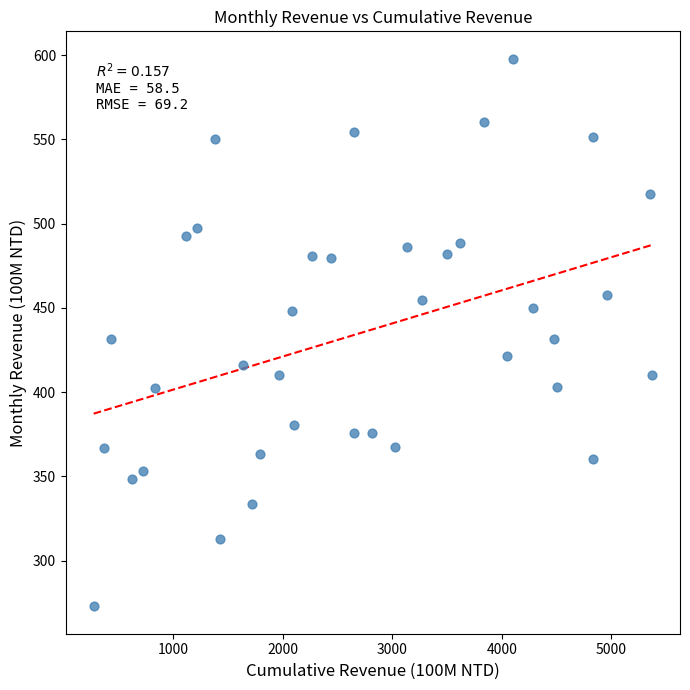

What is the range of Y values (max minus min)?

325.0